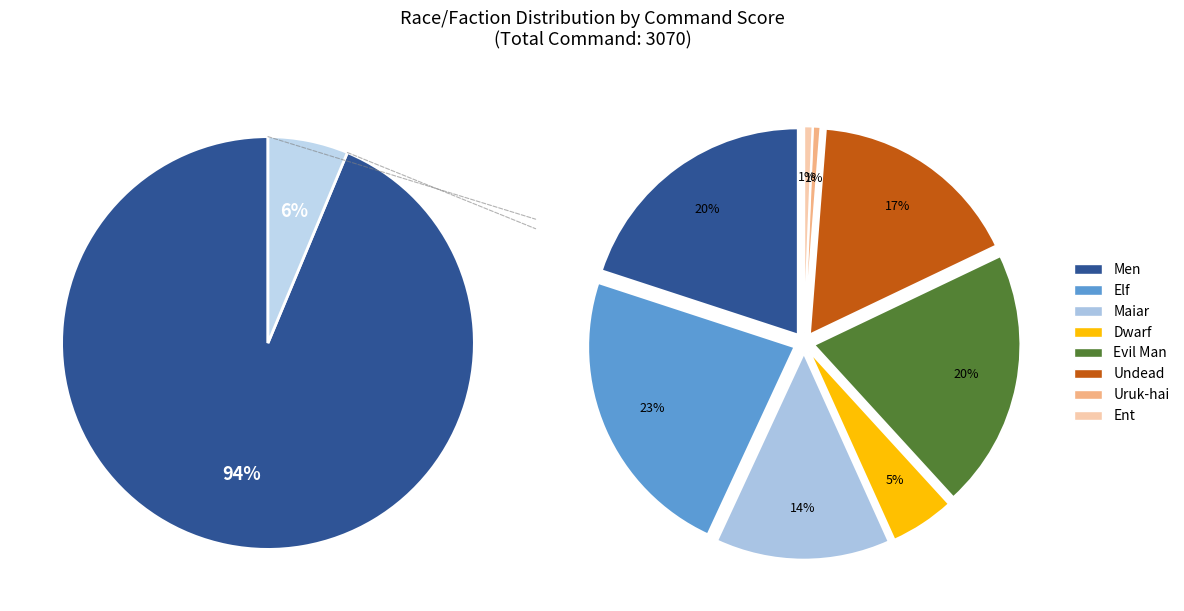

Which category has the smallest portion of the pie?

Uruk-hai